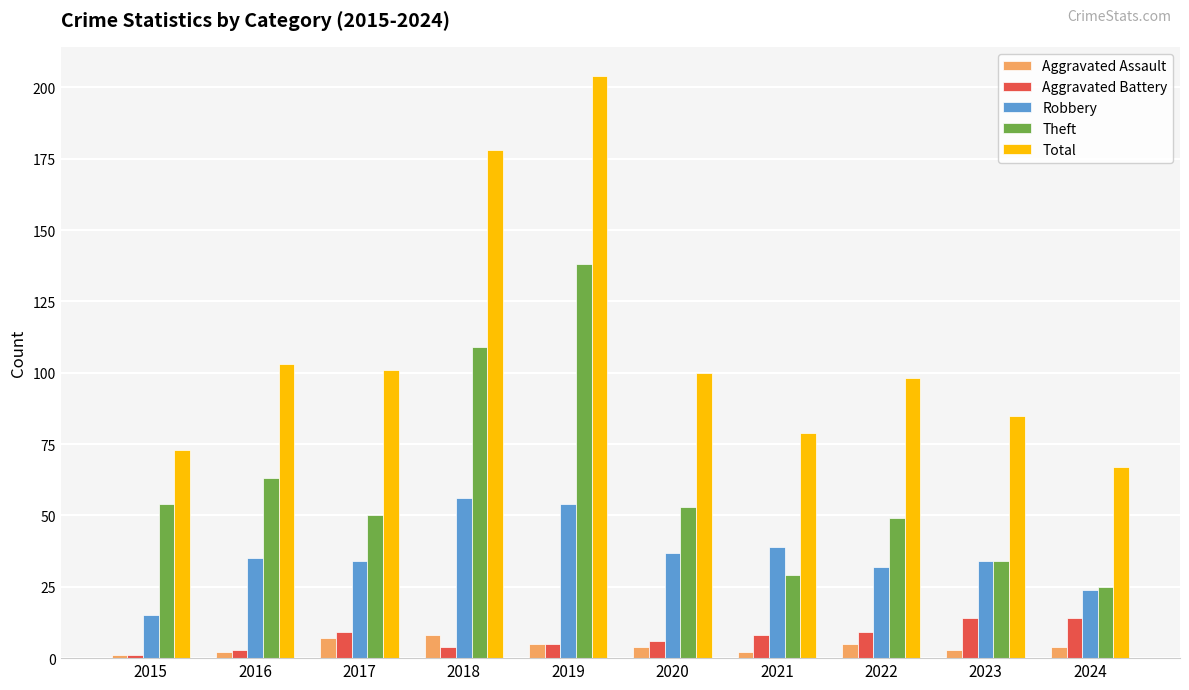

Are the bars horizontal?

No